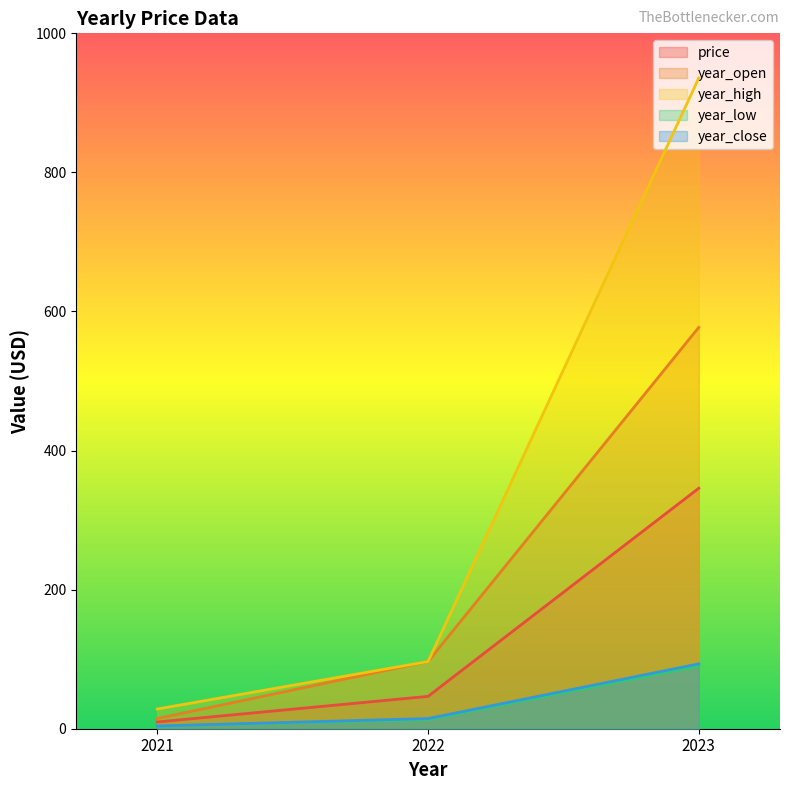

Reading right to left, what are all the values shown in this chart?

price: 345.8	46.5	9.7
year_open: 577.2	96.6	14.7
year_high: 935.7	96.6	28.4
year_low: 90.3	13.2	3.7
year_close: 93.3	14.6	3.9